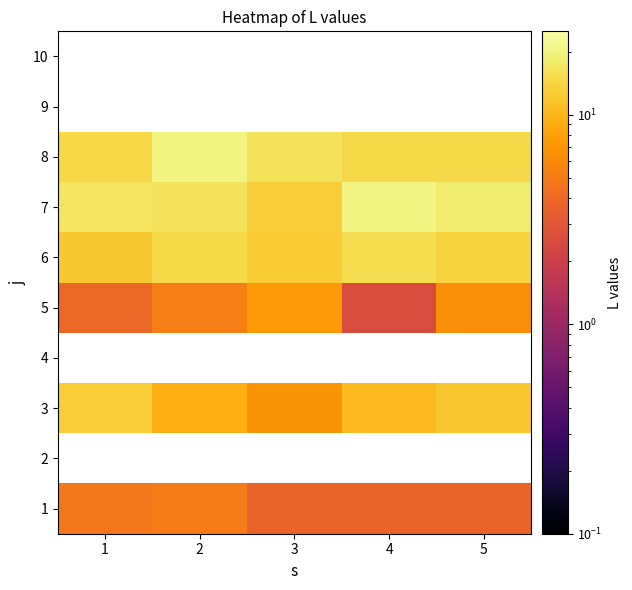

What is the sum of the 1 values at 2 and 5?

8.6